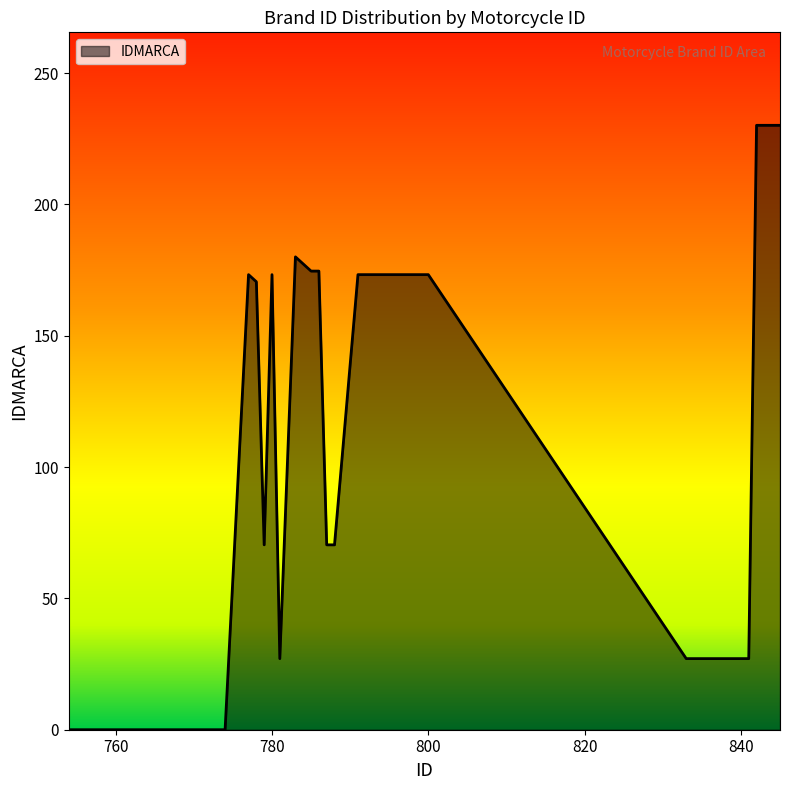

What is the difference between the maximum and minimum values?

230.1